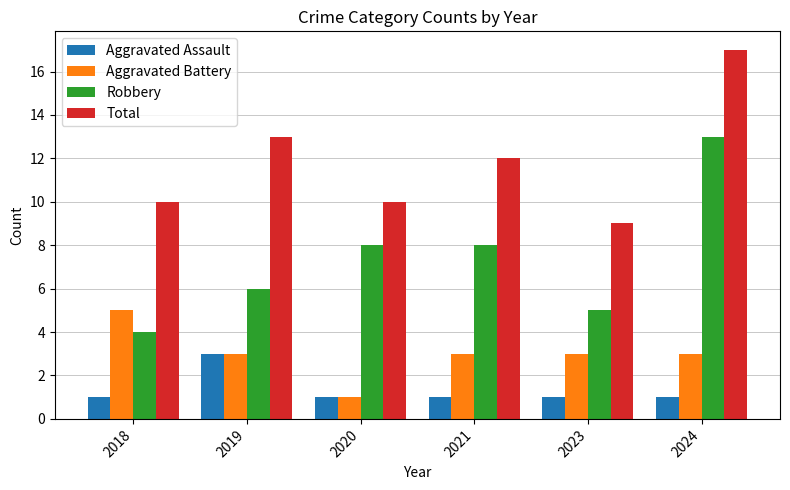

What value does the Robbery series have at 2020?

8